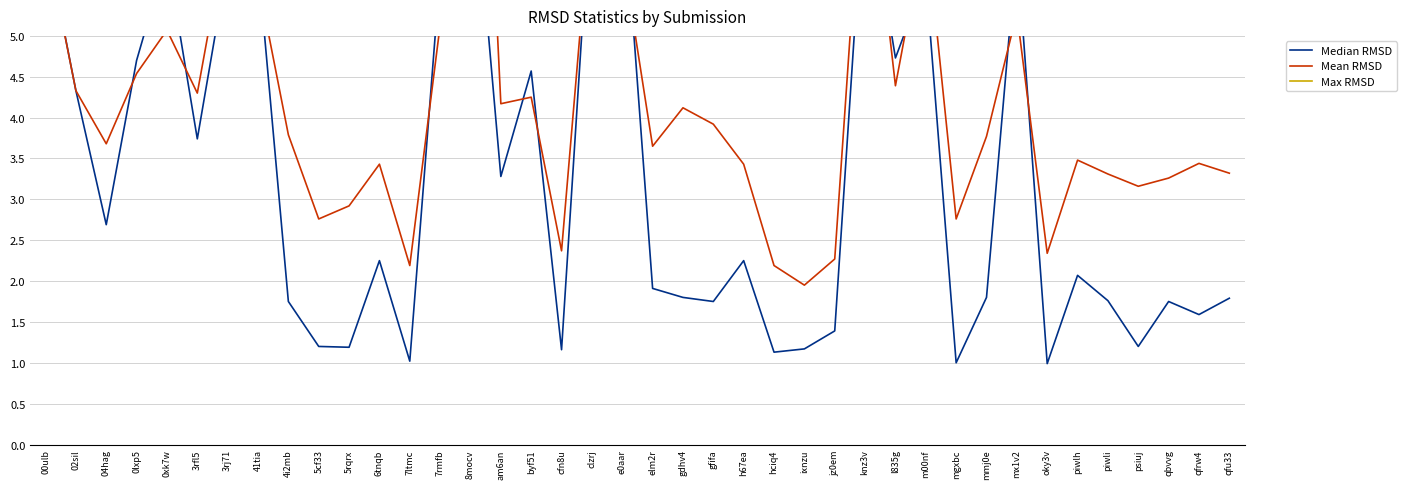

Between 0lxp5 and mgxbc, which series saw the biggest shift?

Median RMSD